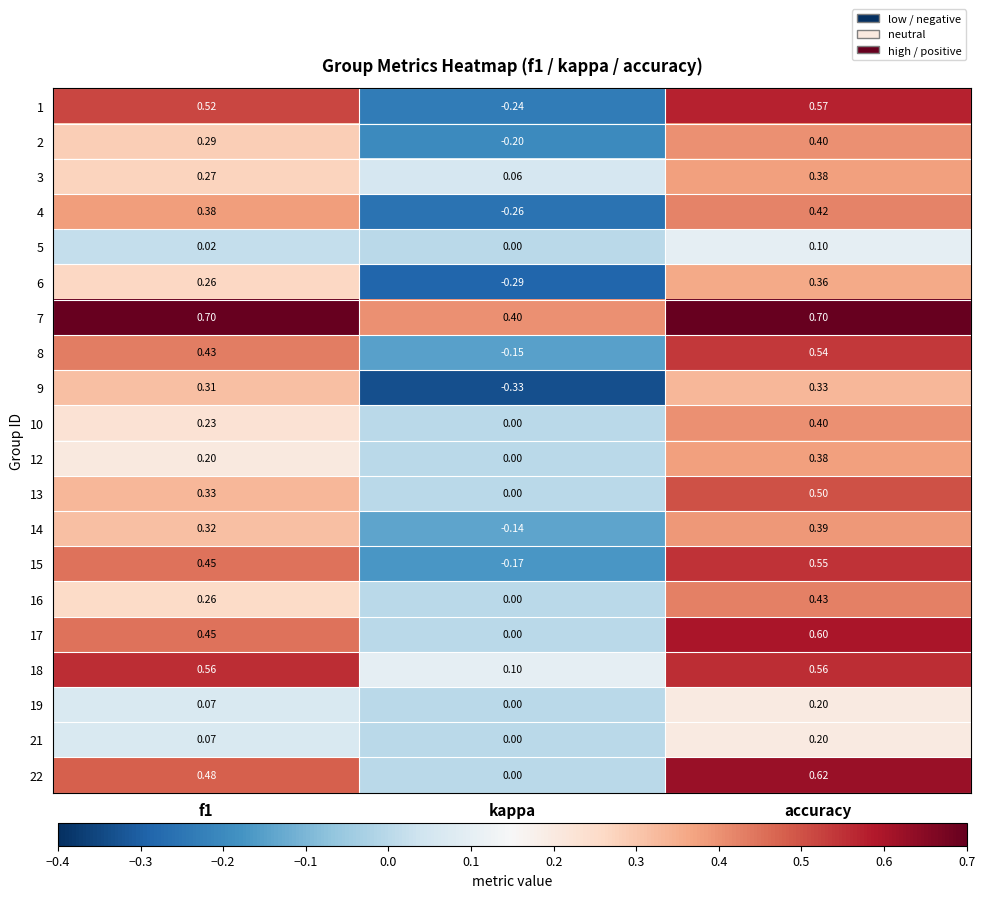

At which label does 3 reach its peak?

accuracy